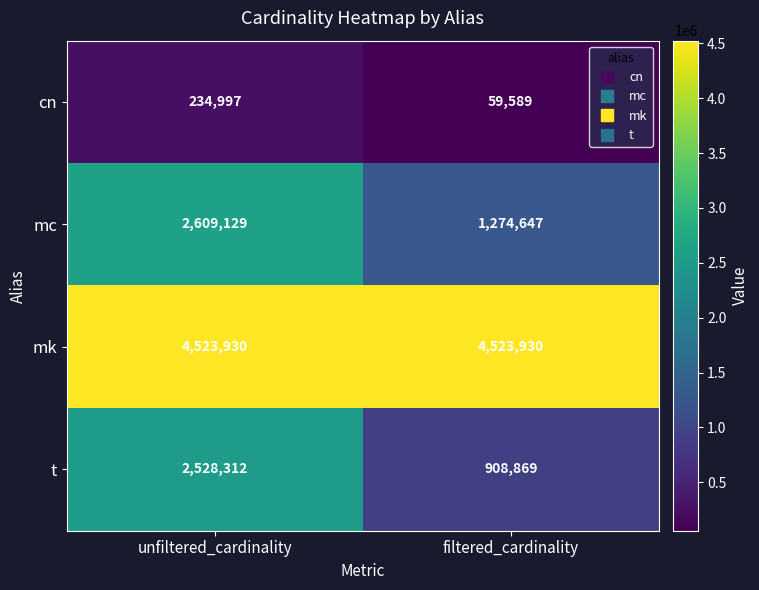

Rank the series at unfiltered_cardinality from lowest to highest value.

cn, t, mc, mk